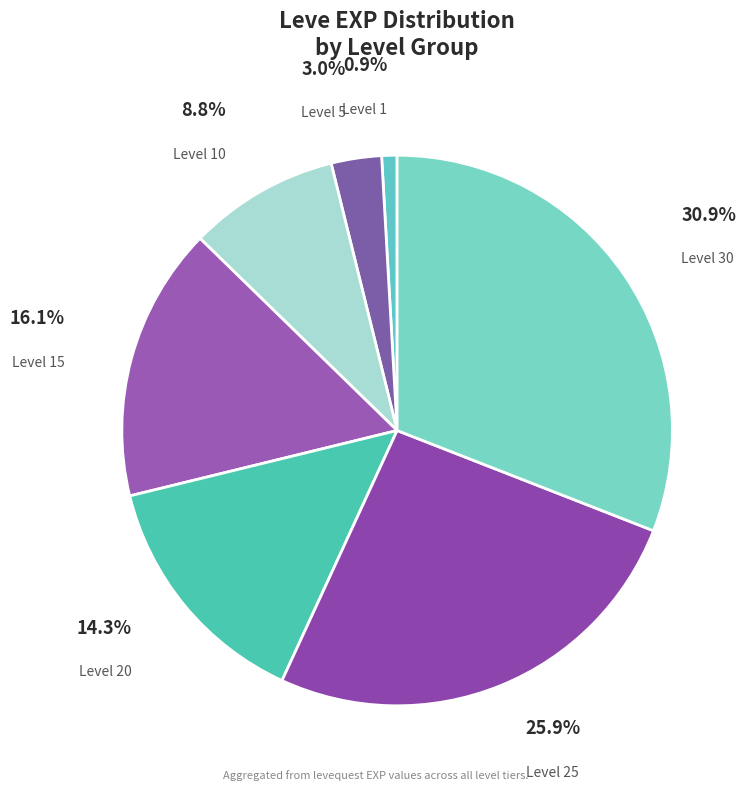

What portion of the pie excludes Level 5?

97.0%